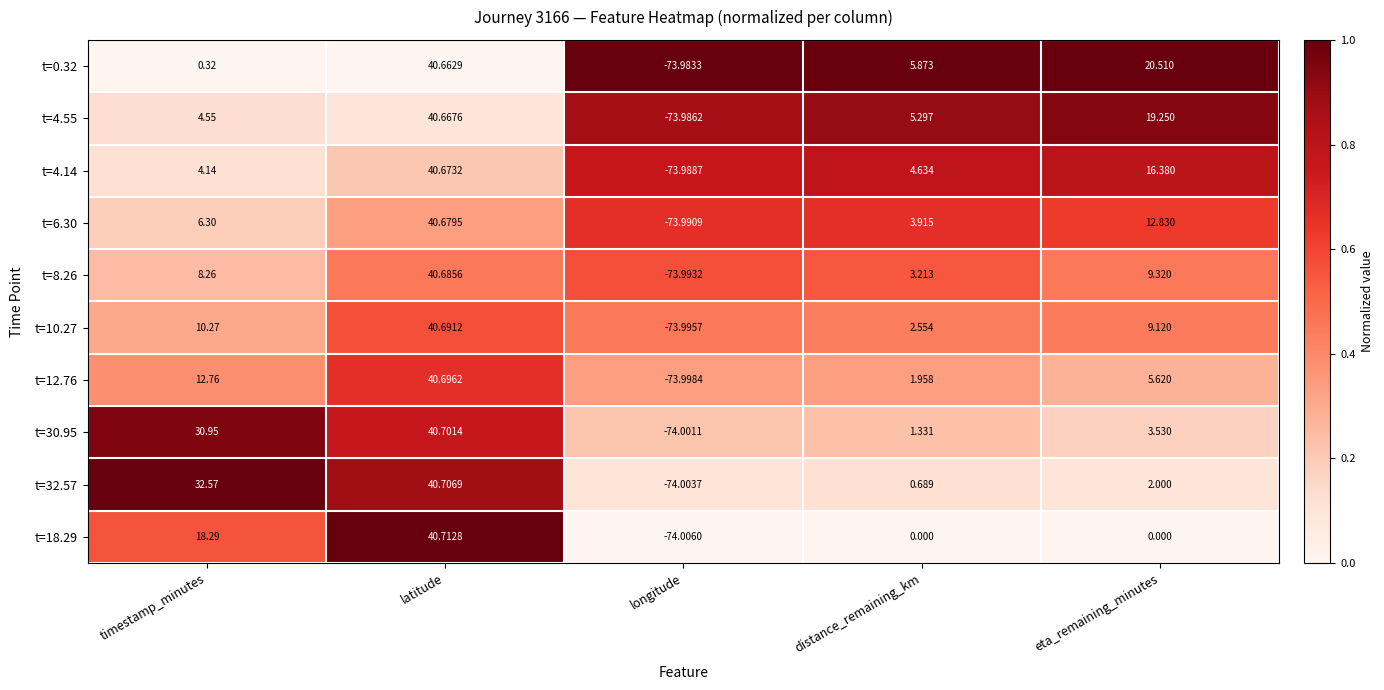

What is the spread (max minus min) of values at distance_remaining_km?

5.9